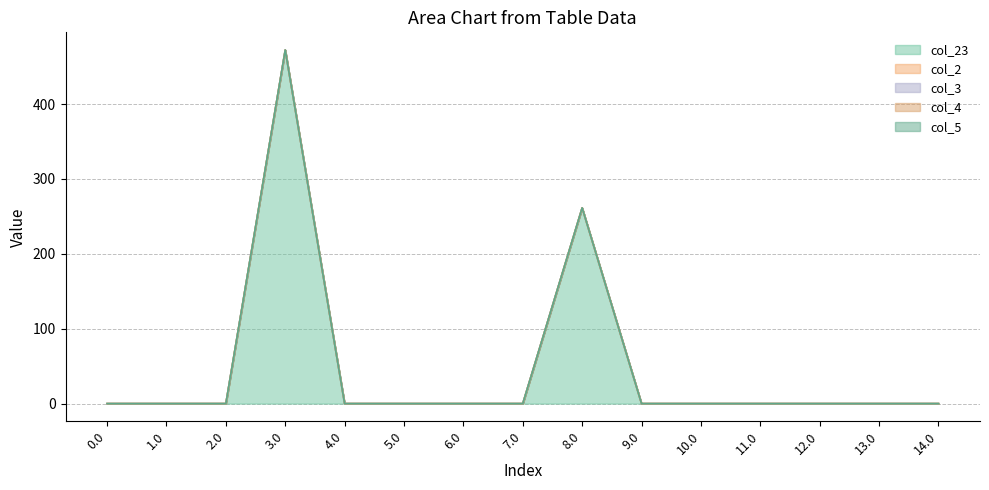

Rank the categories by col_3 value from highest to lowest.

0.0, 1.0, 2.0, 3.0, 4.0, 5.0, 6.0, 7.0, 8.0, 9.0, 10.0, 11.0, 12.0, 13.0, 14.0